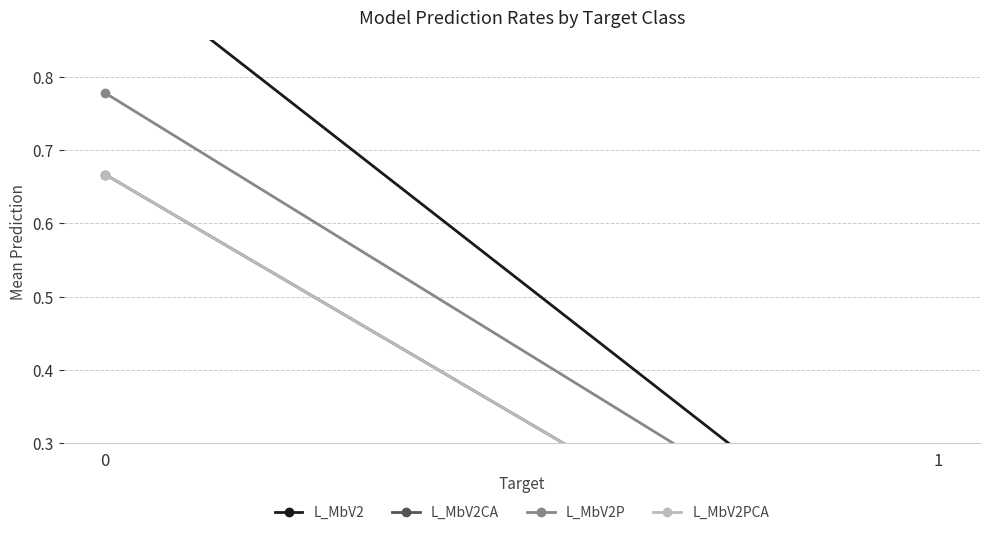

Rank the categories by L_MbV2CA value from lowest to highest.

1, 0